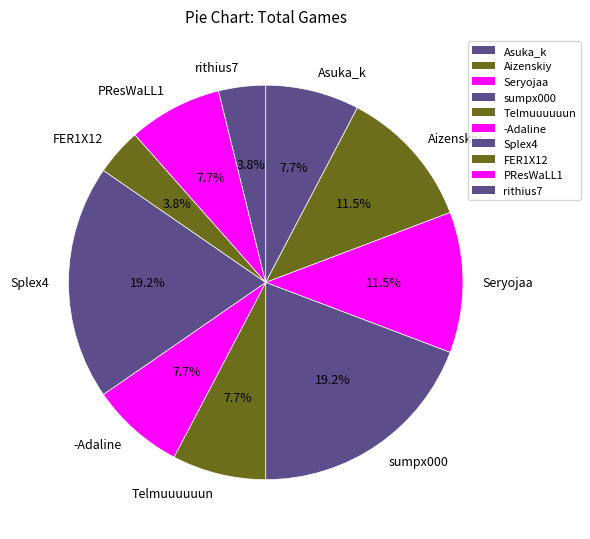

To the nearest percent, what portion does PResWaLL1 represent?

8%